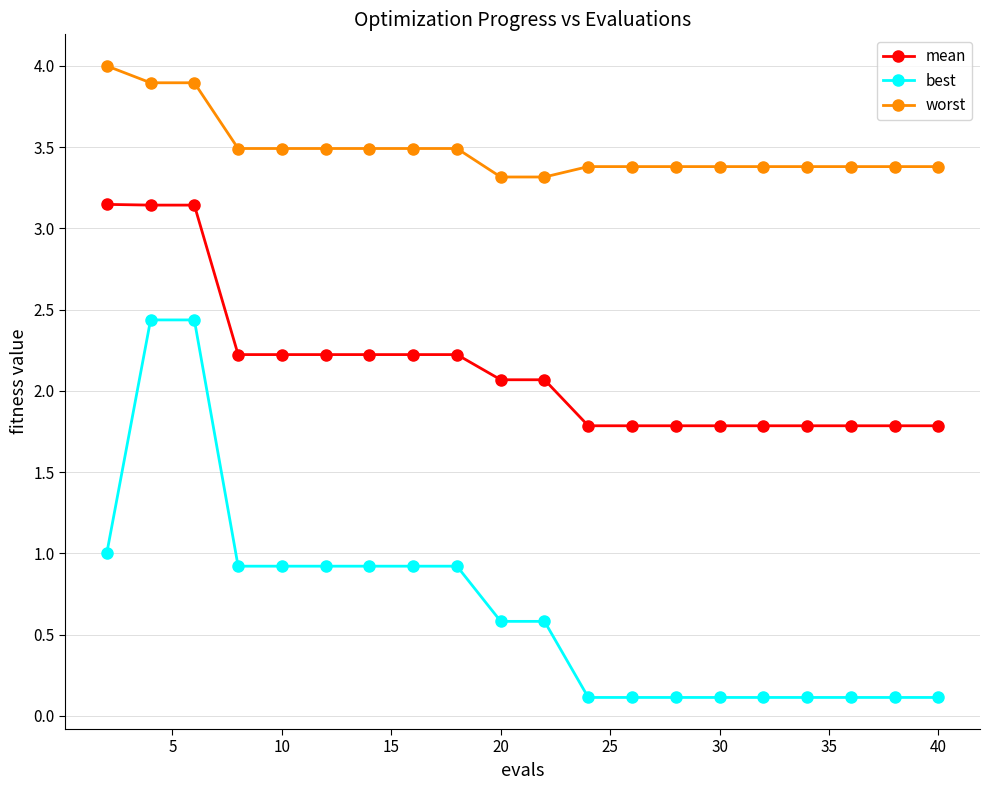

What is the greatest value displayed?

4.0